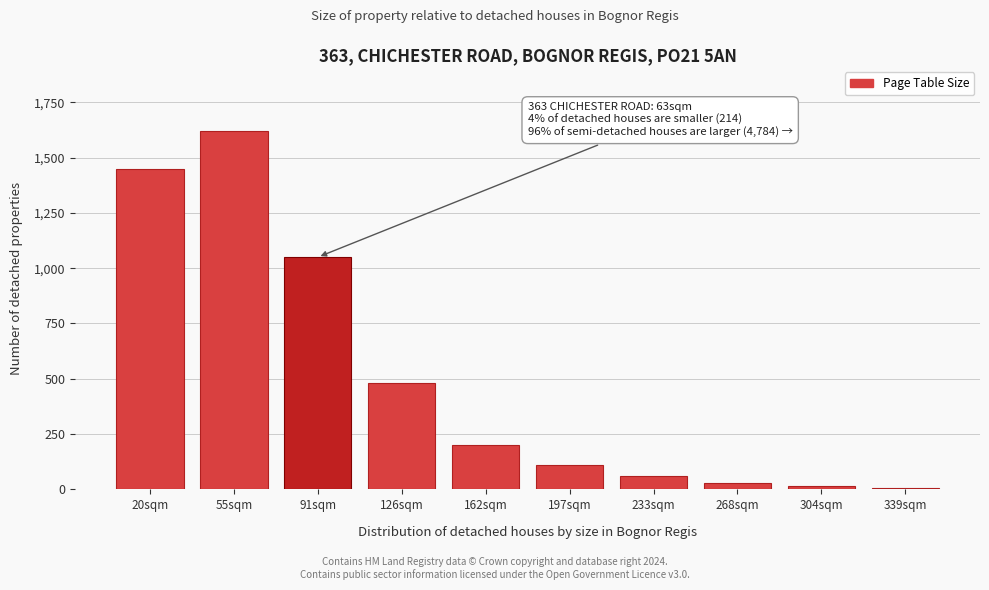

What is the change in value from 55sqm to 197sqm?

-1510